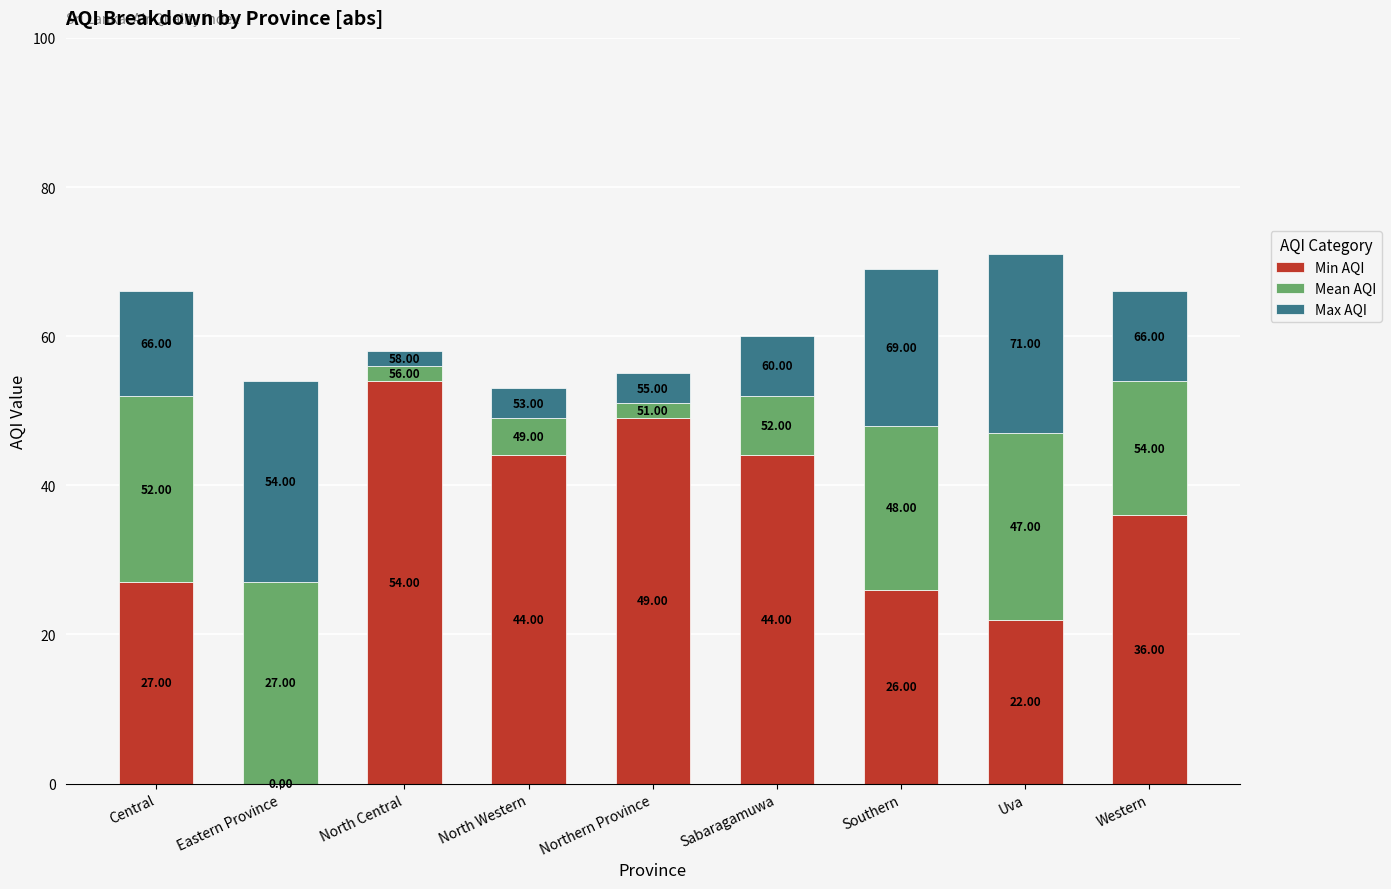

What is the sum of all Min AQI values?

302